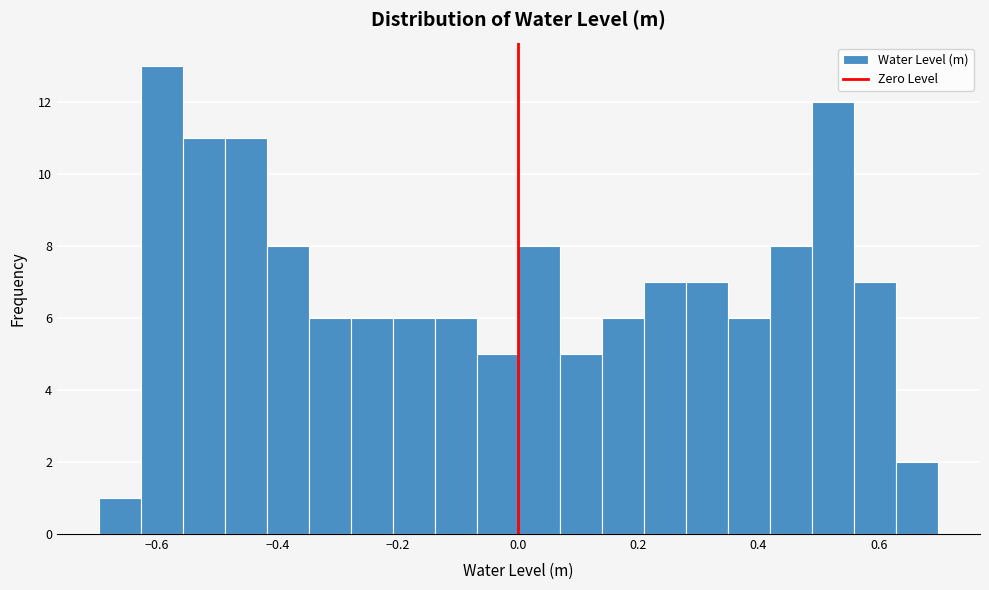

Read against the x-axis, roughly where is the centre of the tallest bar?

-0.60